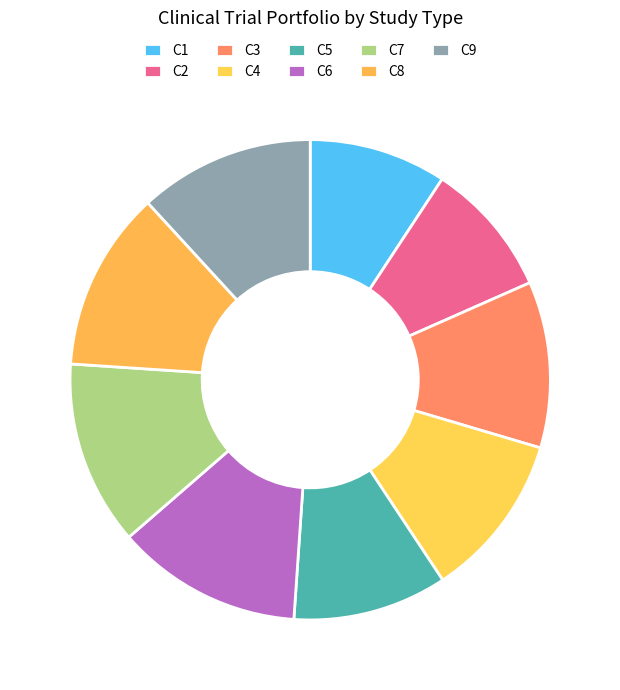

Rank the categories by value from lowest to highest.

C2, C1, C5, C4, C3, C9, C8, C7, C6